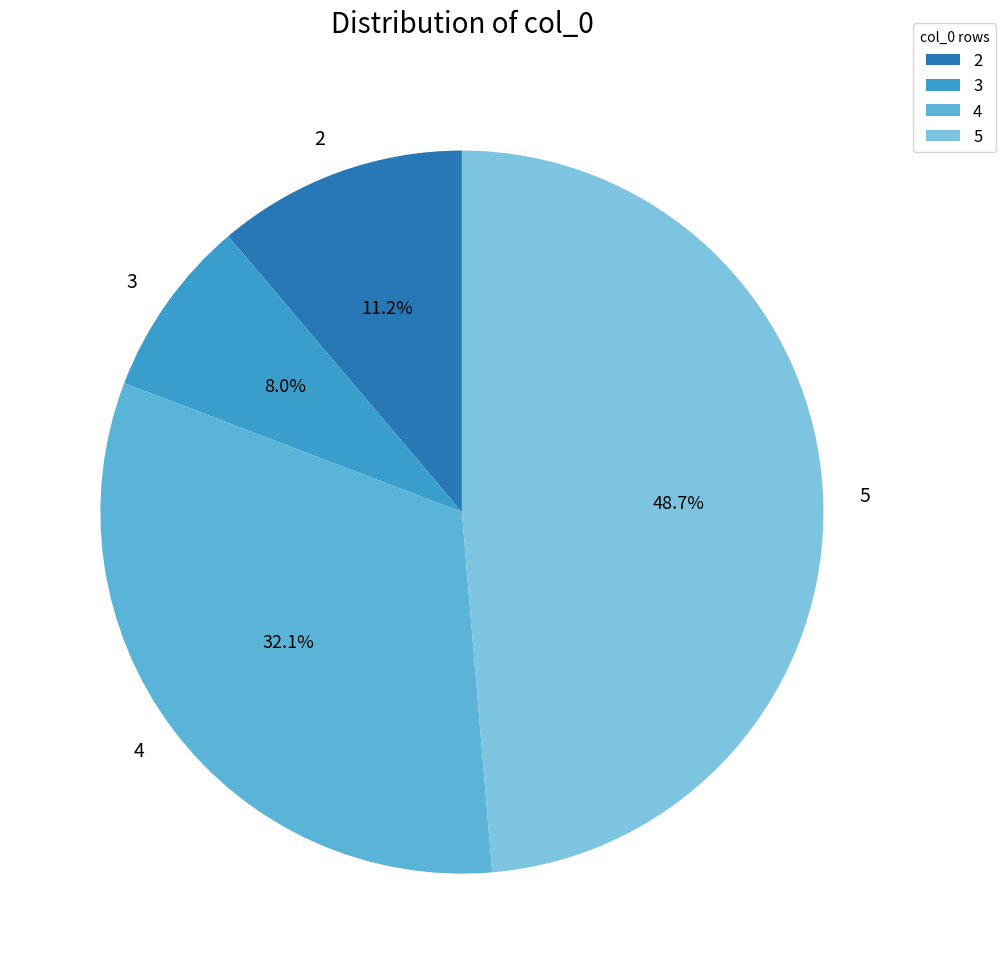

The 5 slice represents 49% of the pie. True or false?

True